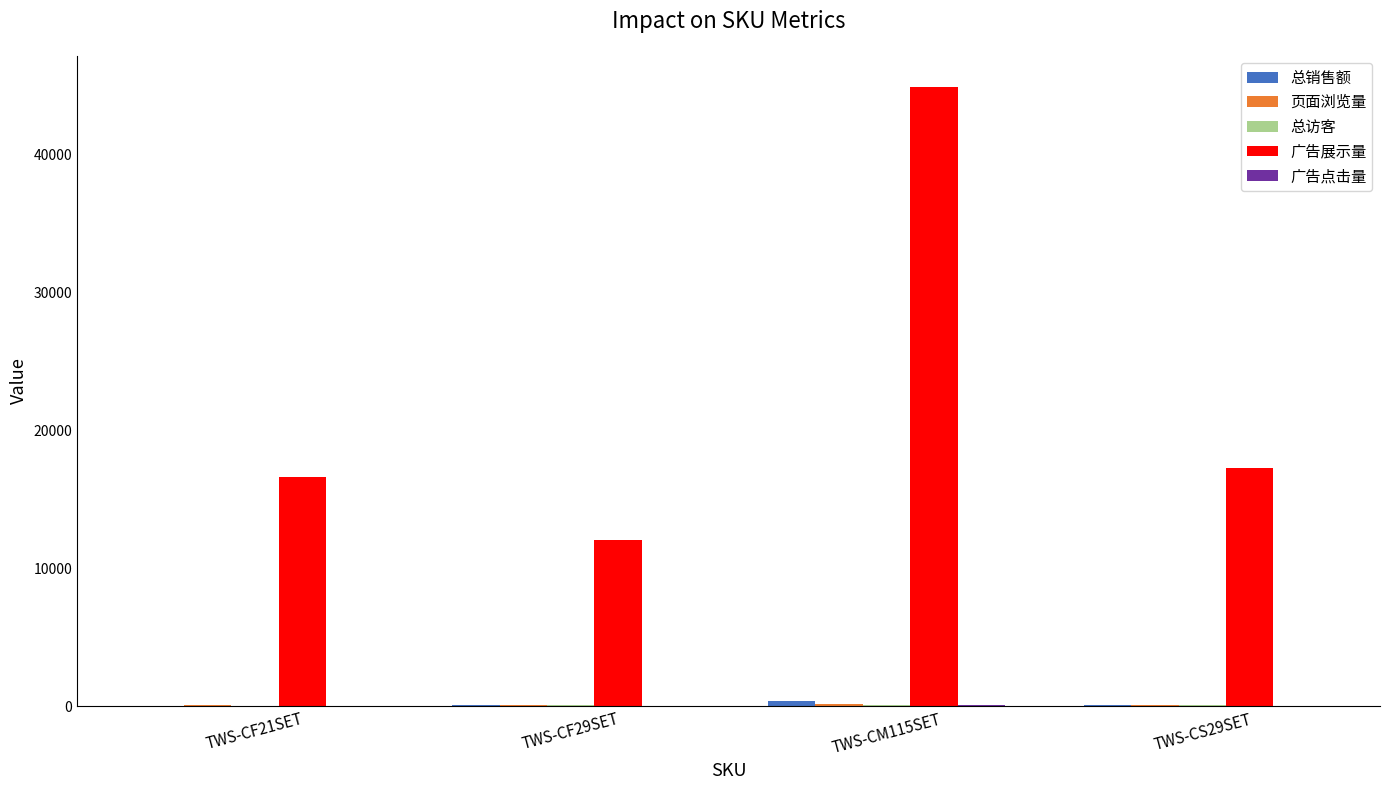

How many data points does each series have?

4